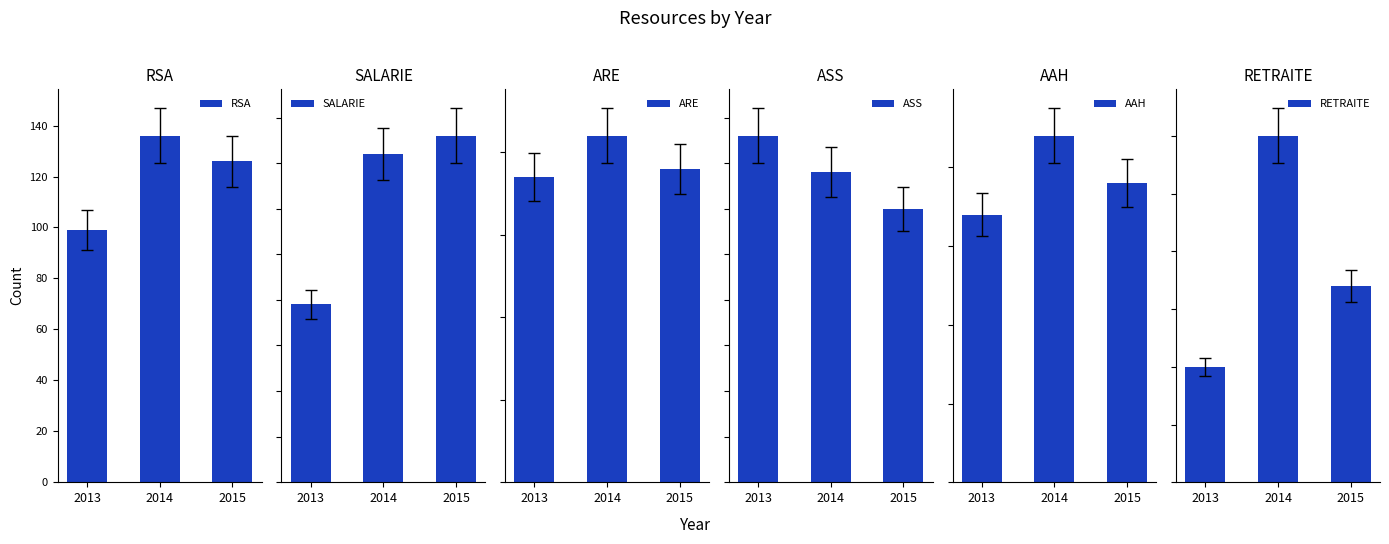

How many data points in RETRAITE are less than 17?

1